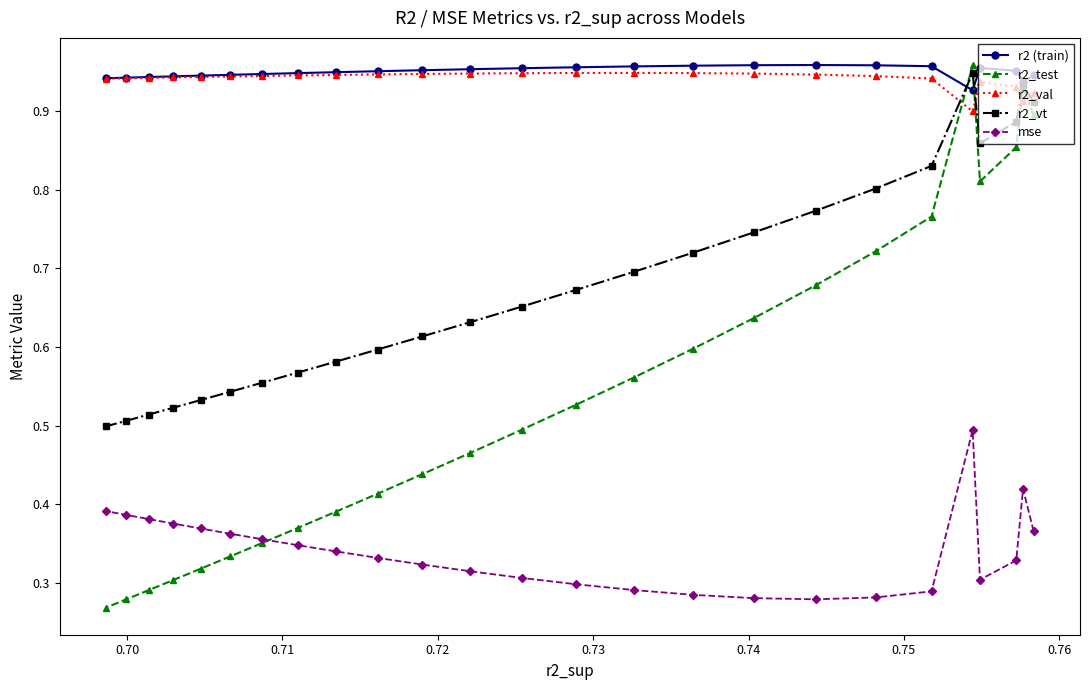

True or false: r2 (train) has more than 0 interior local peaks.

True